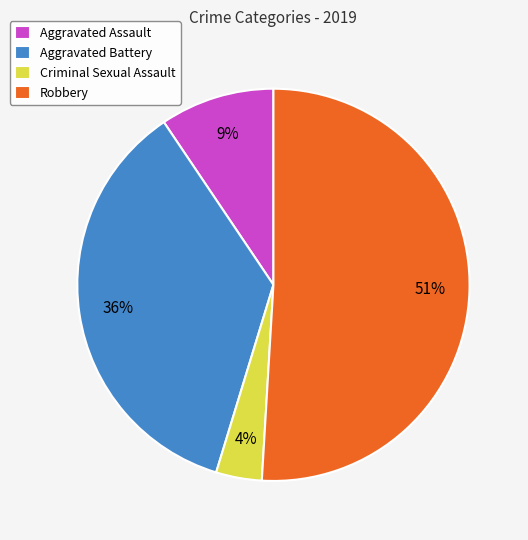

Is the sum of Aggravated Battery and Criminal Sexual Assault greater than half?

No